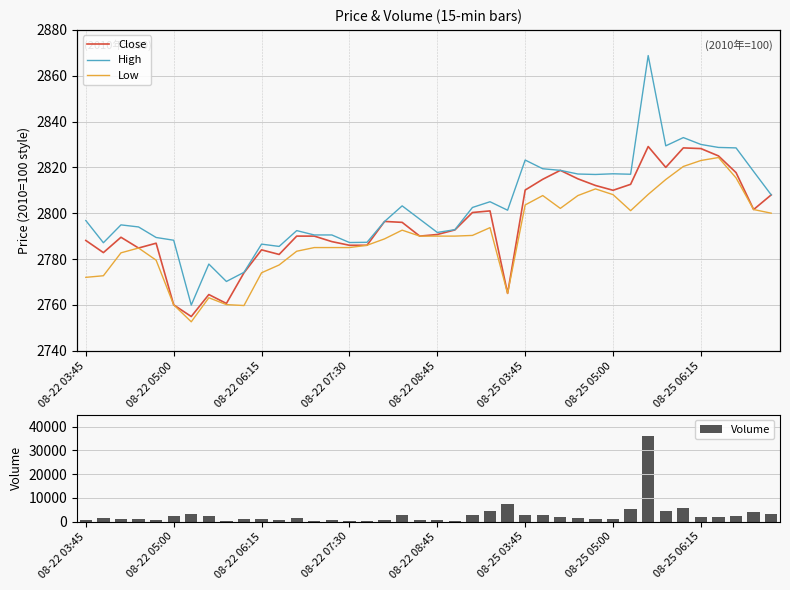

What is the maximum value for Volume?

36205